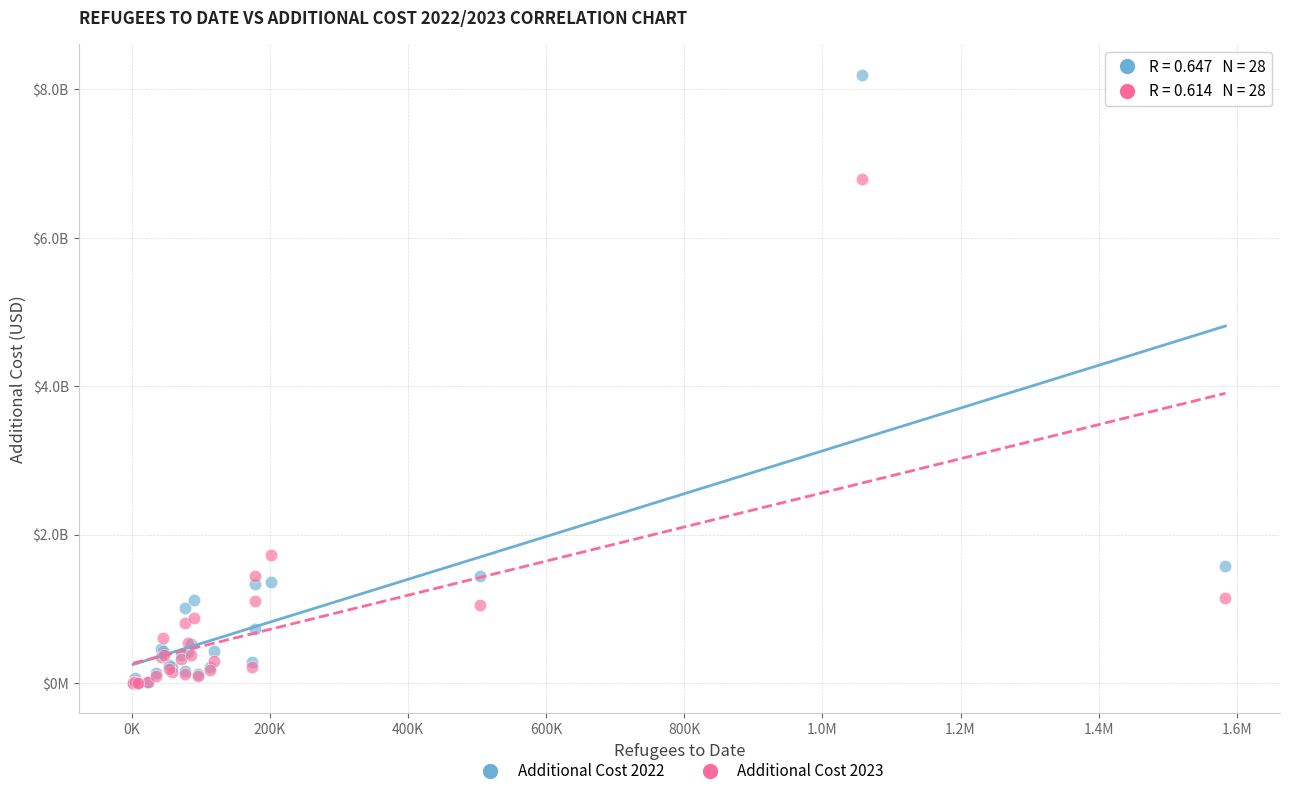

What are all the series names shown in the legend?

Additional Cost 2022, Additional Cost 2023